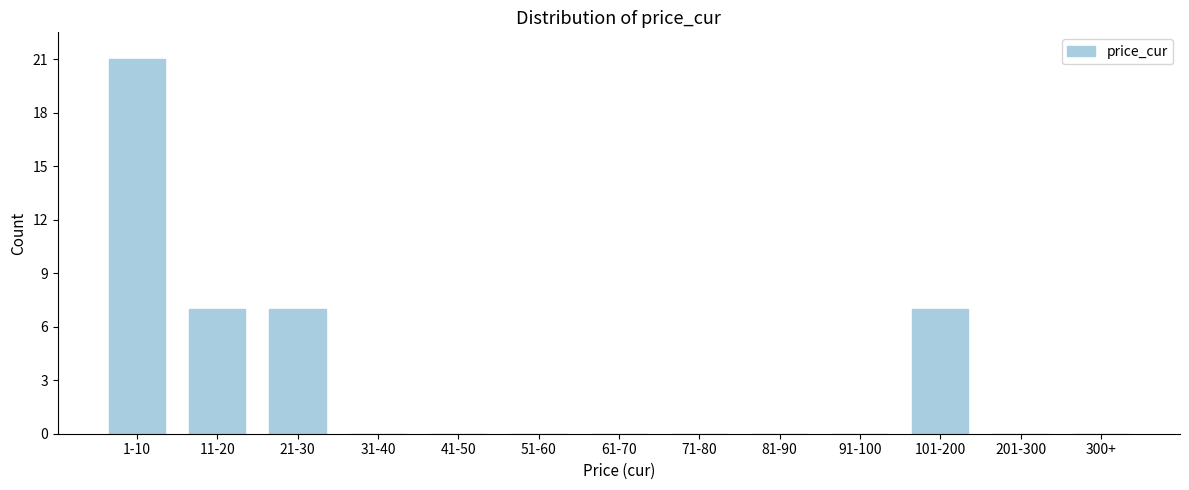

Reading right to left, transcribe all the data shown in this chart.

300+=0	201-300=0	101-200=7	91-100=0	81-90=0	71-80=0	61-70=0	51-60=0	41-50=0	31-40=0	21-30=7	11-20=7	1-10=21